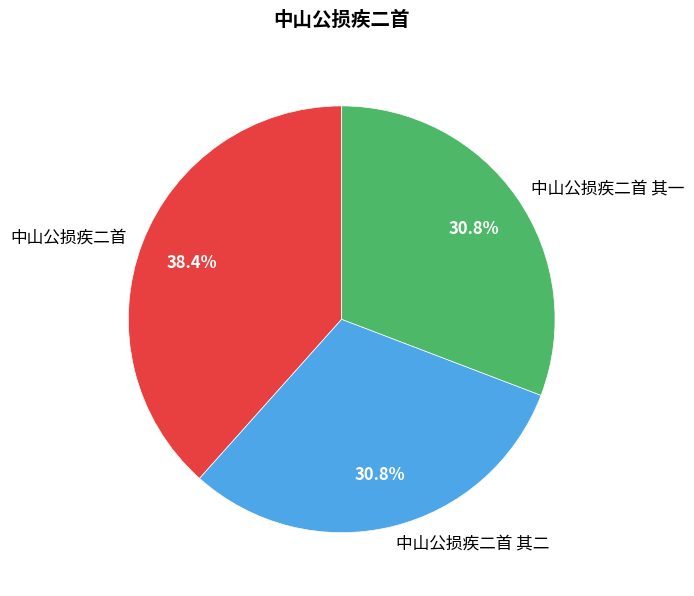

Count the number of slices in the pie.

3